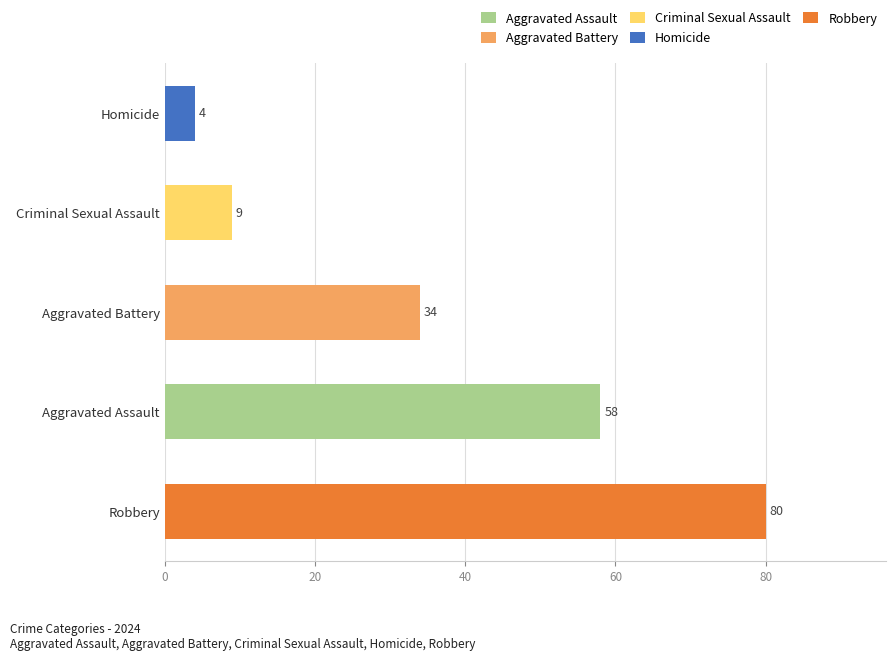

Does the chart contain any negative values?

No